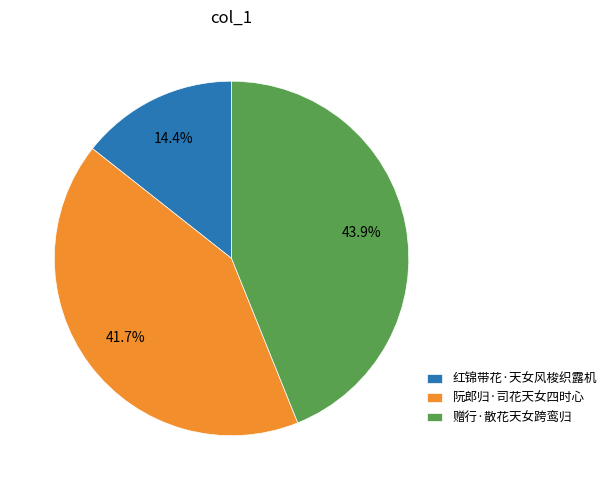

Count the number of slices in the pie.

3